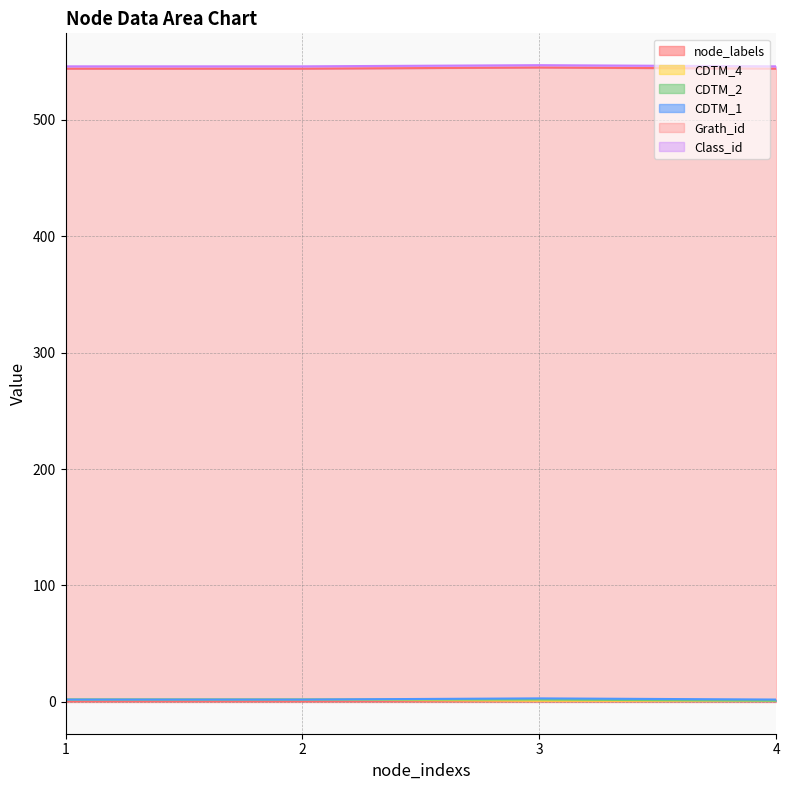

What are all the series names shown in the legend?

node_labels, CDTM_4, CDTM_2, CDTM_1, Grath_id, Class_id